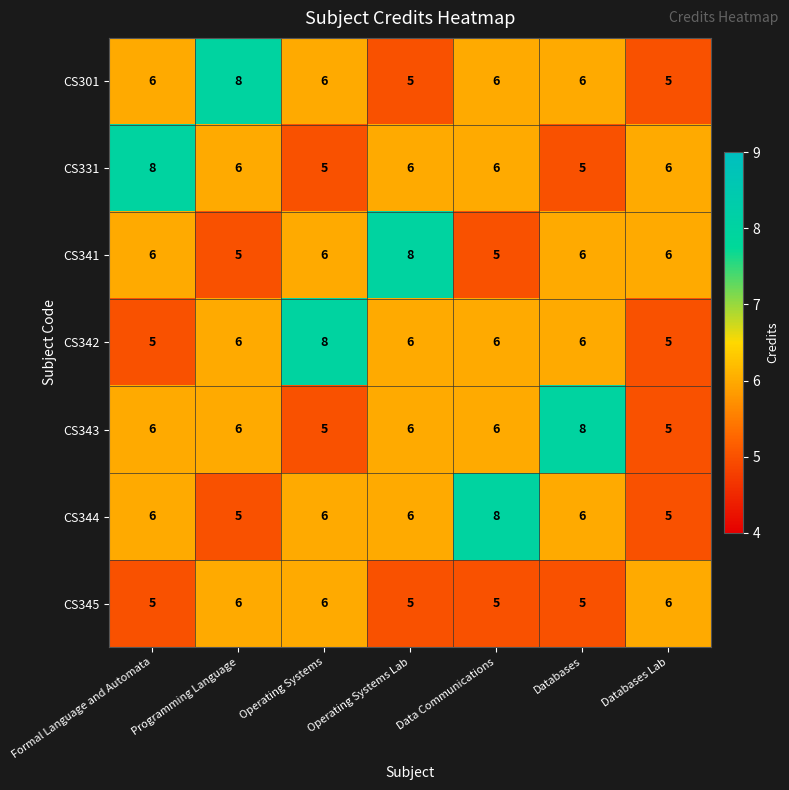

The value of CS342 at Formal Language and Automata is 9. True or false?

False